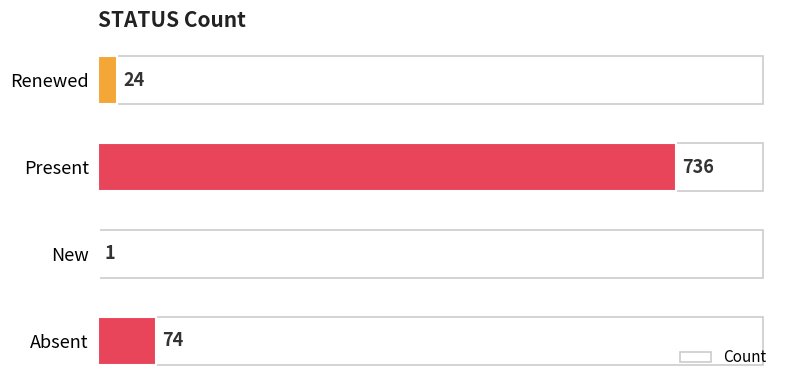

What is the greatest value displayed?

736